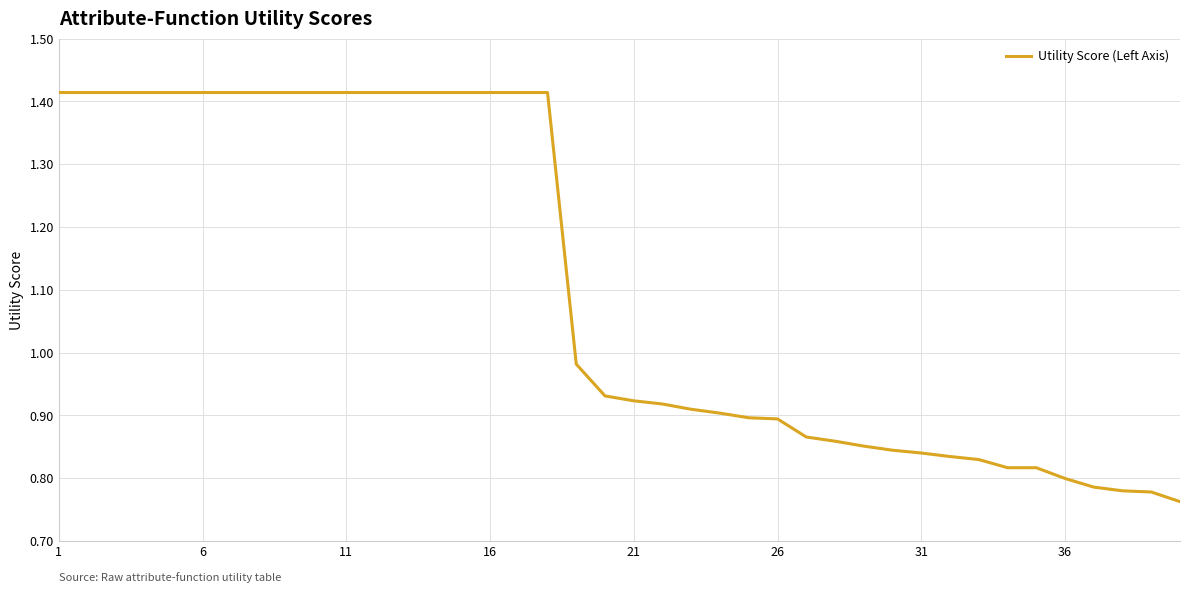

Does the chart have visible grid lines?

Yes